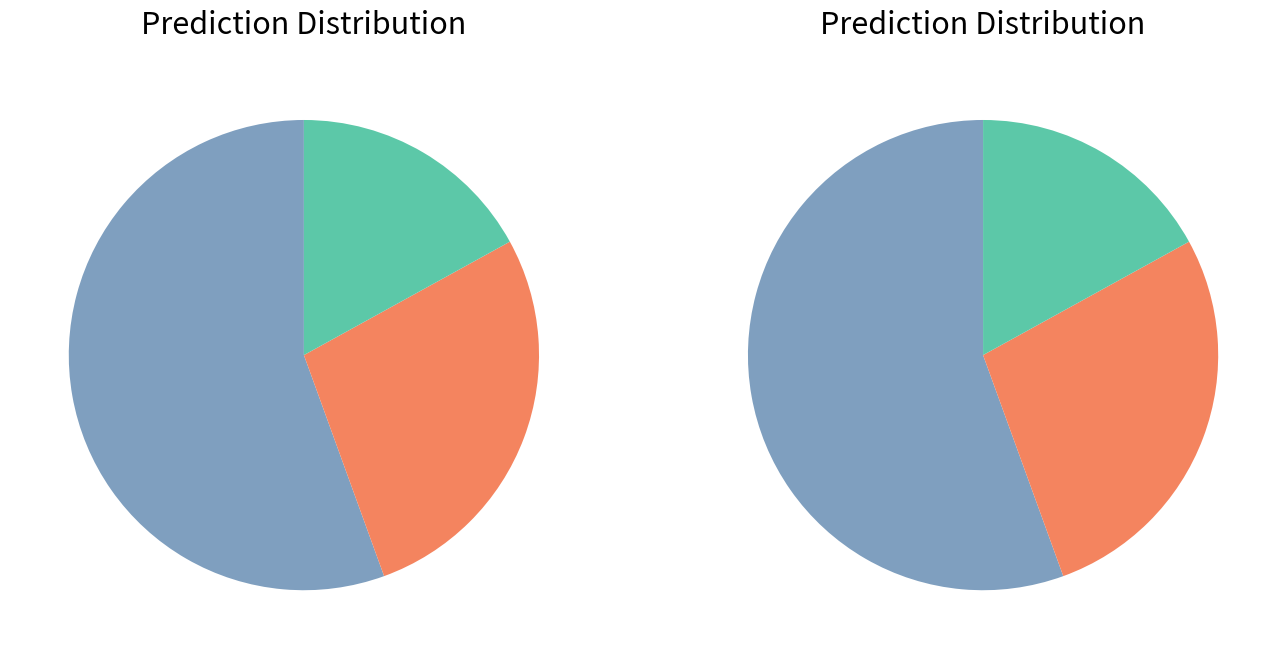

True or false: 19 accounts for 1% of the total.

False